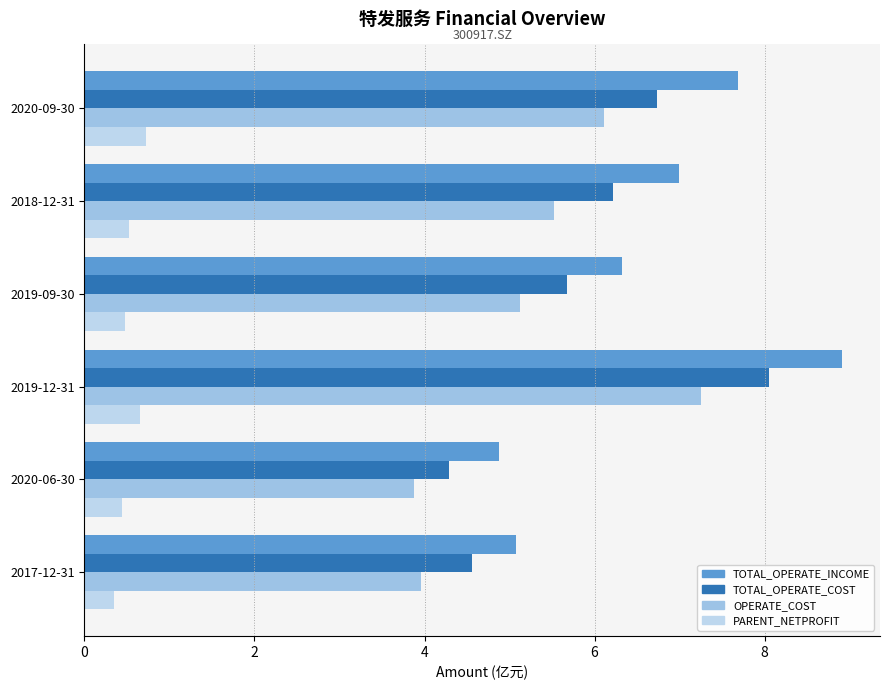

How many groups of bars are there?

6